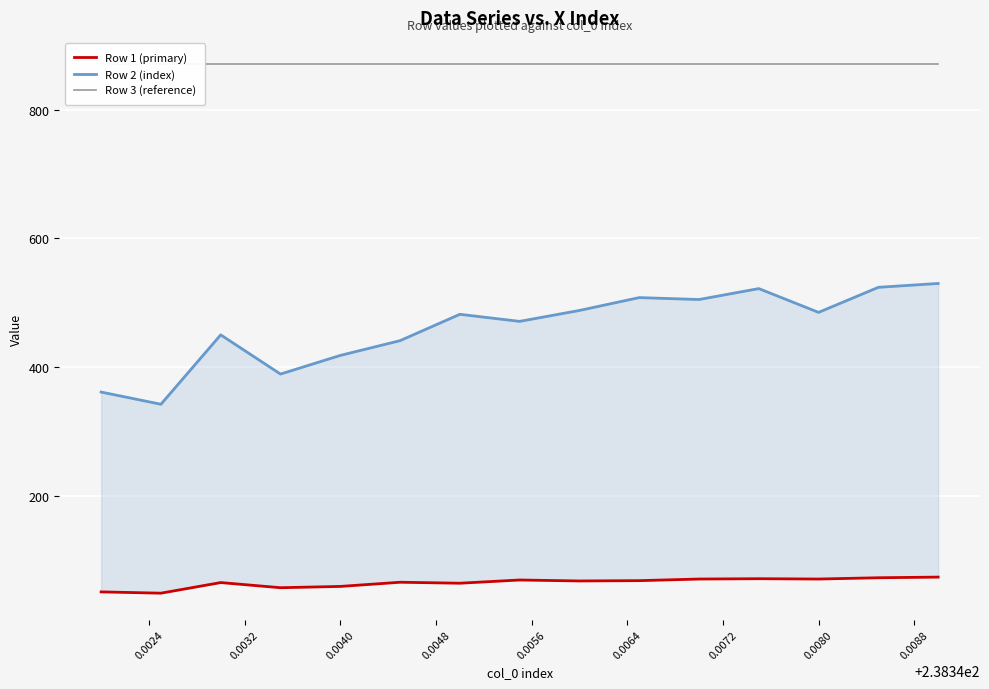

What is the lowest value of the Row 2 (index) series?

342.0